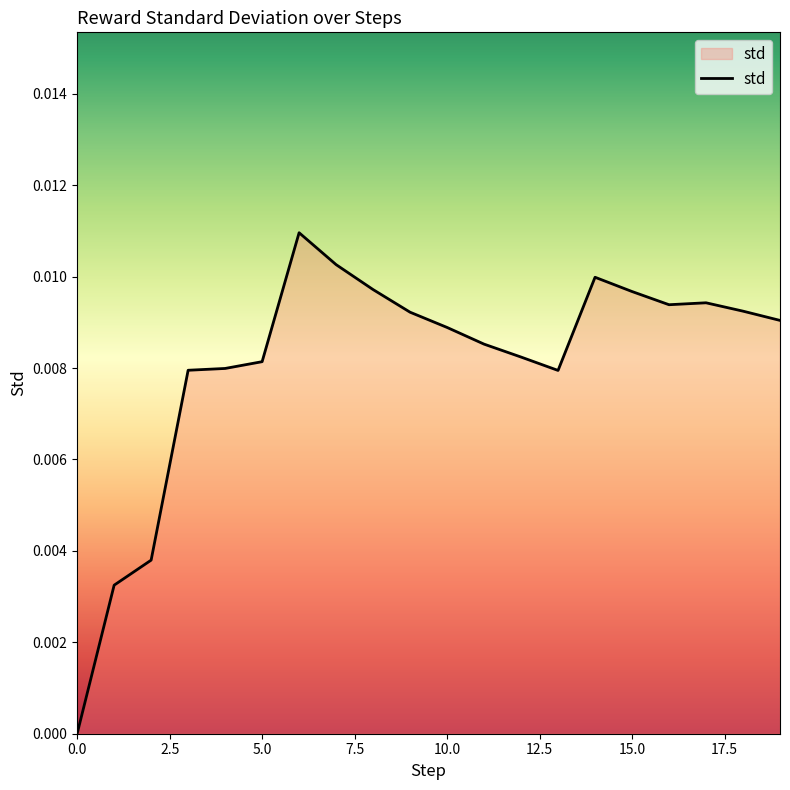

How many lines are shown in the chart?

1